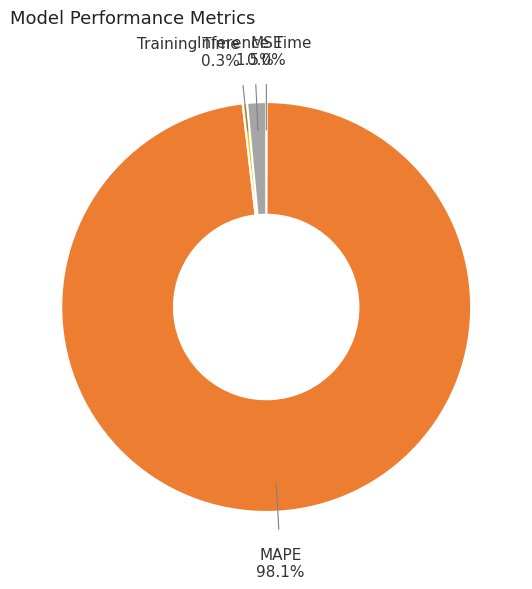

Does Inference Time represent more than half of the total?

No